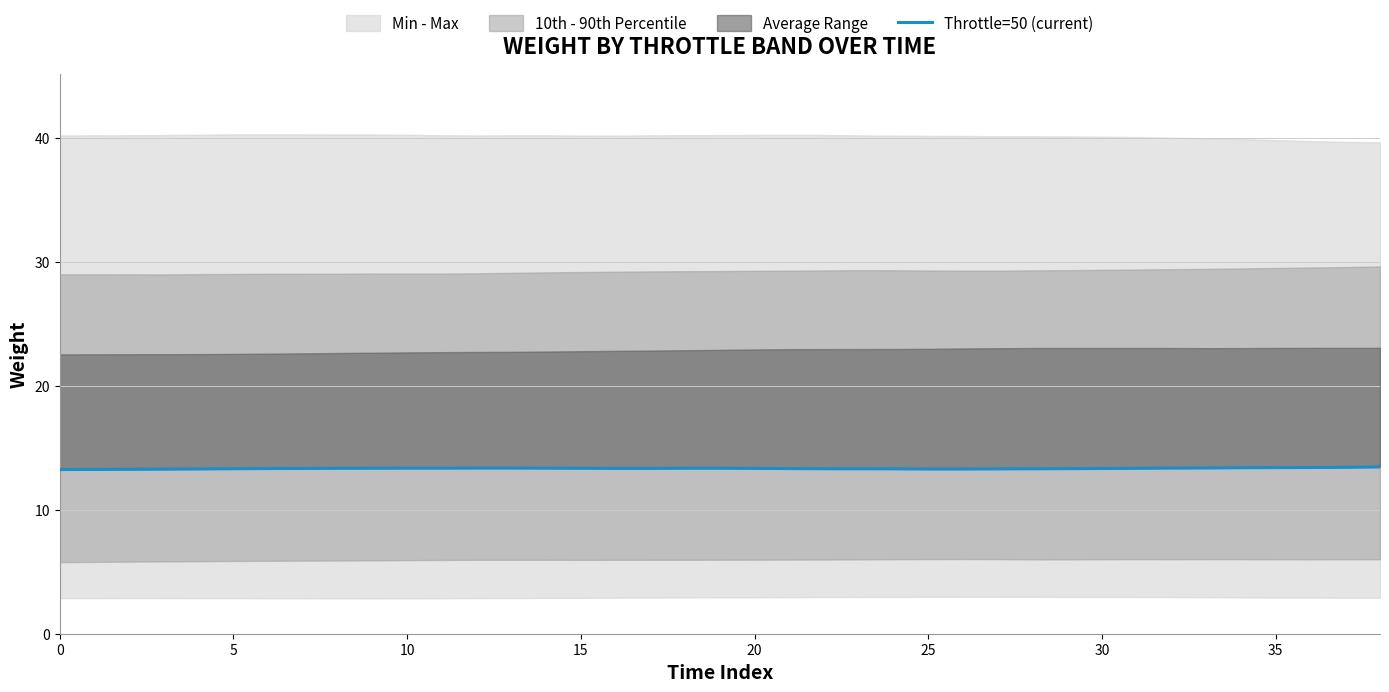

Reading left to right, list all the values displayed in this chart.

13.2	13.2	13.3	13.3	13.3	13.3	13.3	13.3	13.3	13.3	13.3	13.3	13.4	13.4	13.3	13.3	13.3	13.3	13.3	13.3	13.3	13.3	13.3	13.3	13.3	13.3	13.3	13.3	13.3	13.3	13.3	13.3	13.4	13.4	13.4	13.4	13.4	13.4	13.4